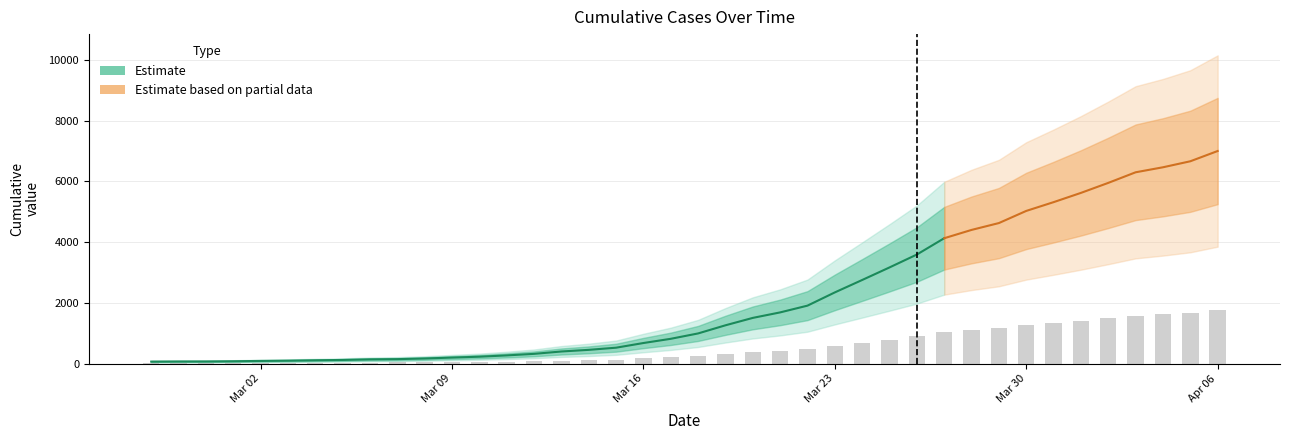

Is it true that the value at 2020-03-25 is 792.0?

True